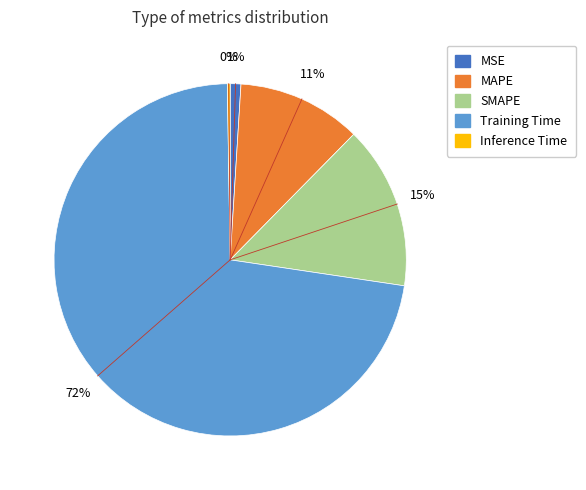

To the nearest percent, what is the average slice percentage?

20%